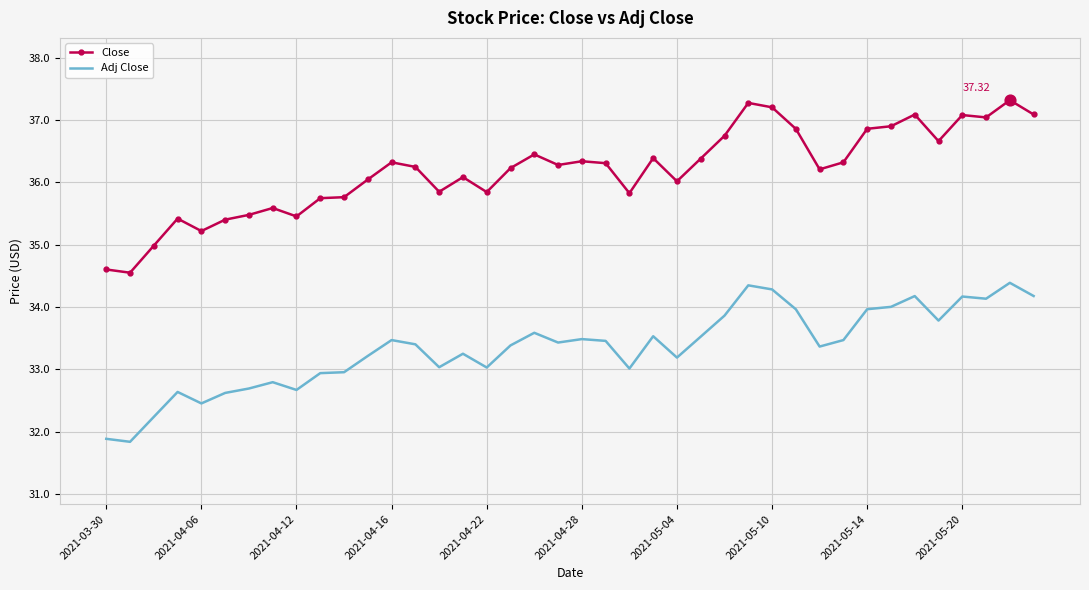

Which series has the largest total across all categories?

Close